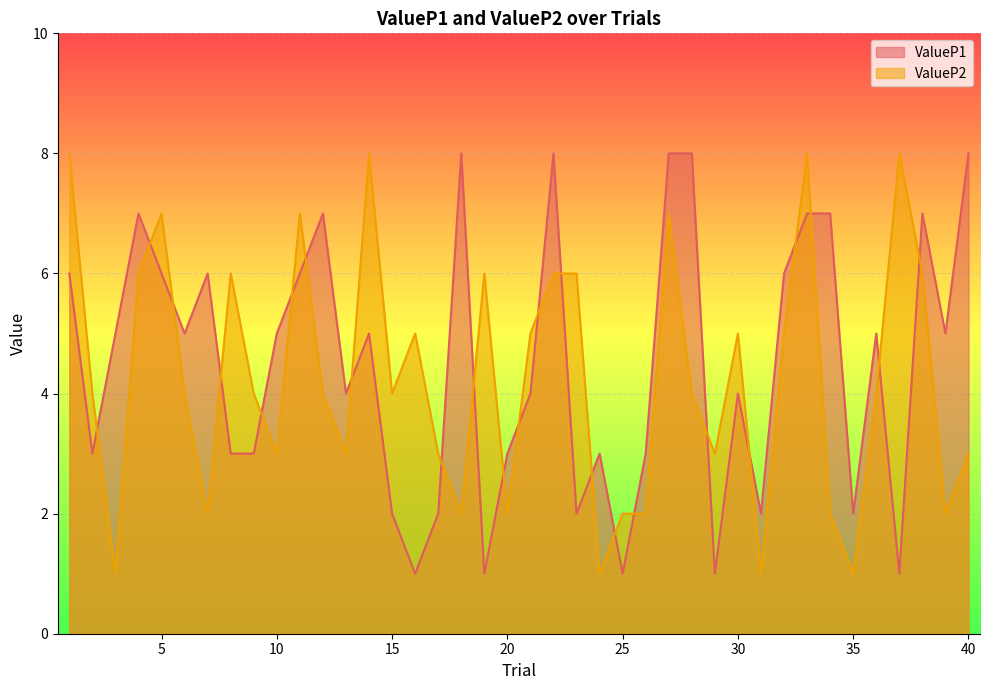

True or false: ValueP1 and ValueP2 cross at least once.

True